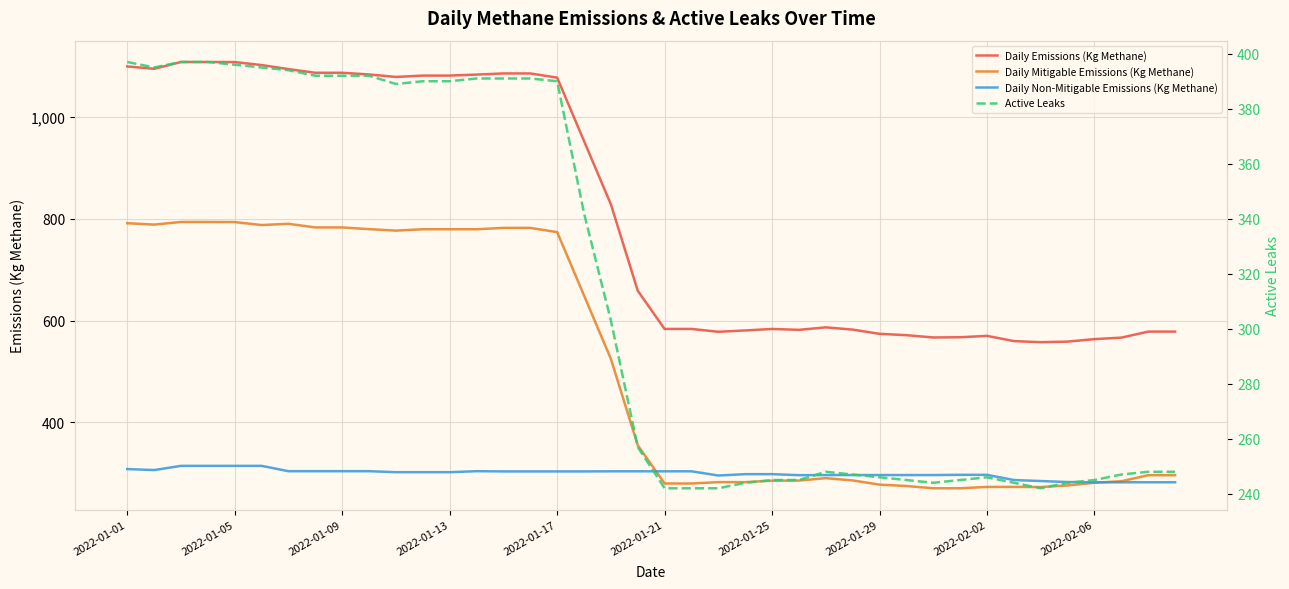

How many data points does each series have?

40